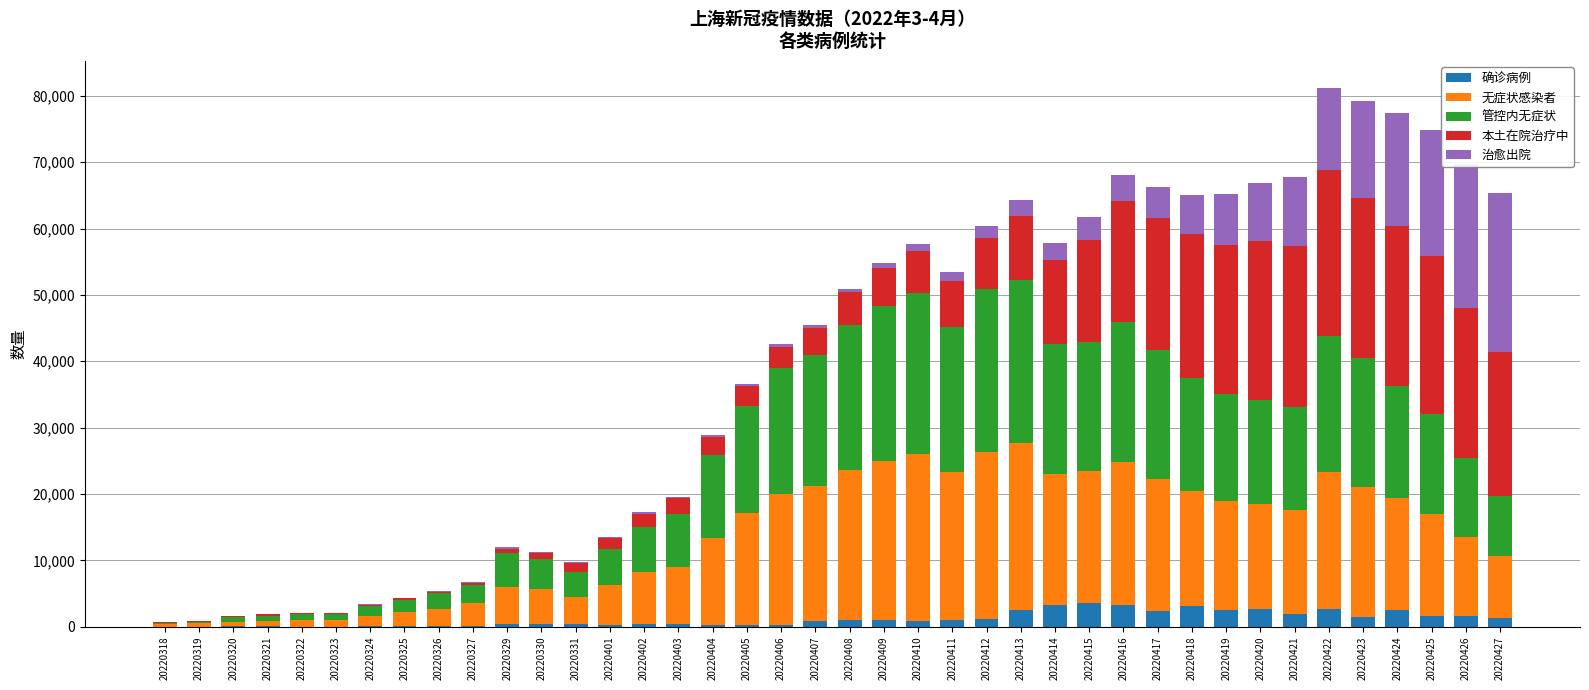

What is the total value across all series at 20220318?

720